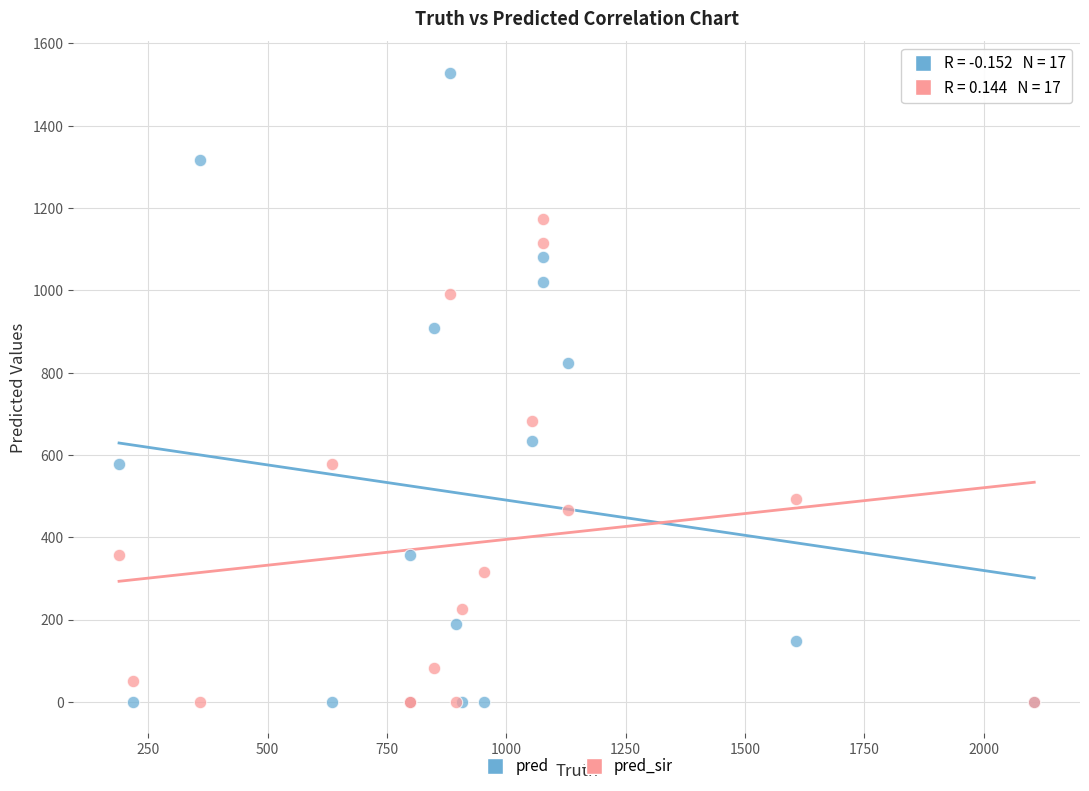

Across all series, what Y value is closest to 764?

824.0